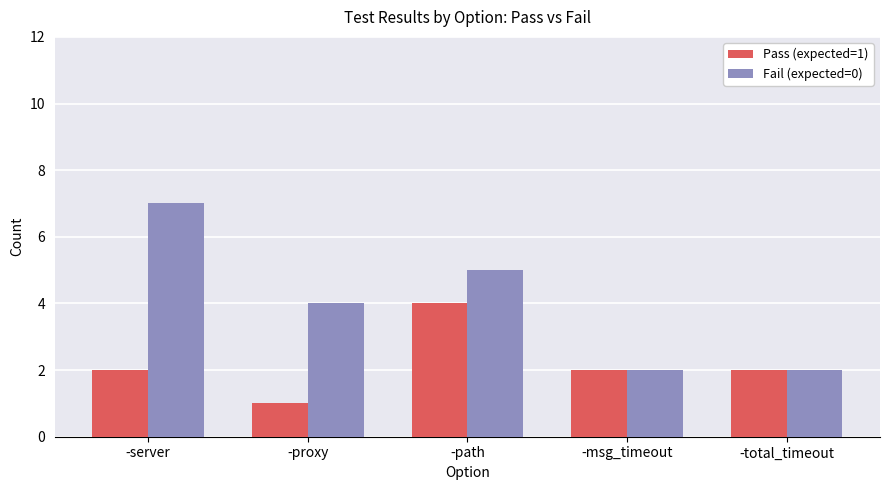

Is it true that Fail (expected=0) equals 4 at -proxy?

True